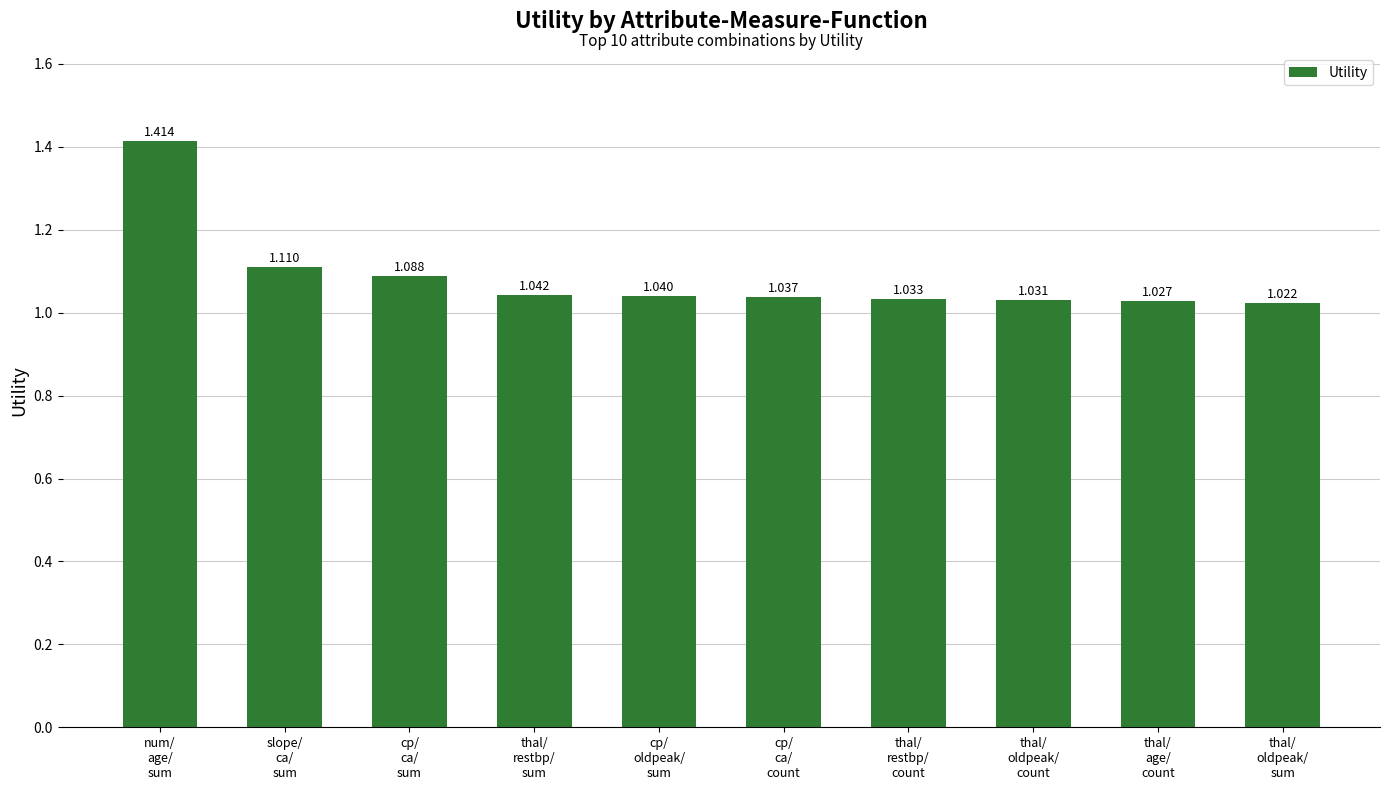

Between thal/
restbp/
count and thal/
oldpeak/
sum, which is larger?

thal/
restbp/
count